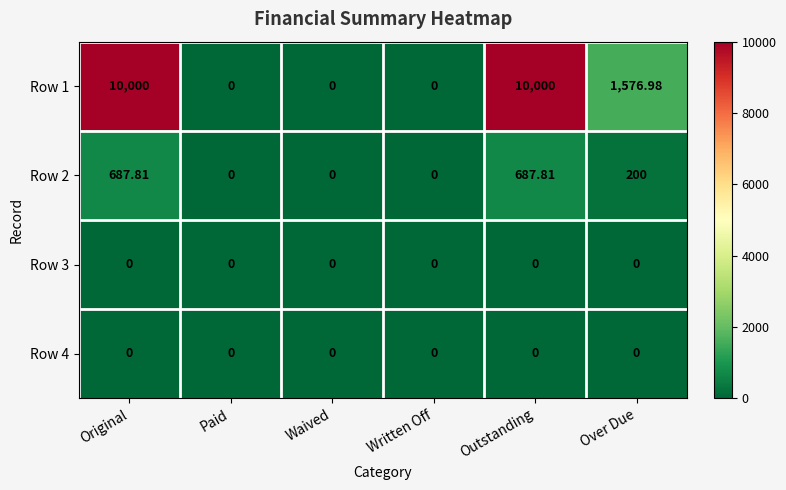

Where is Row 2 nearest to the value 343?

Over Due